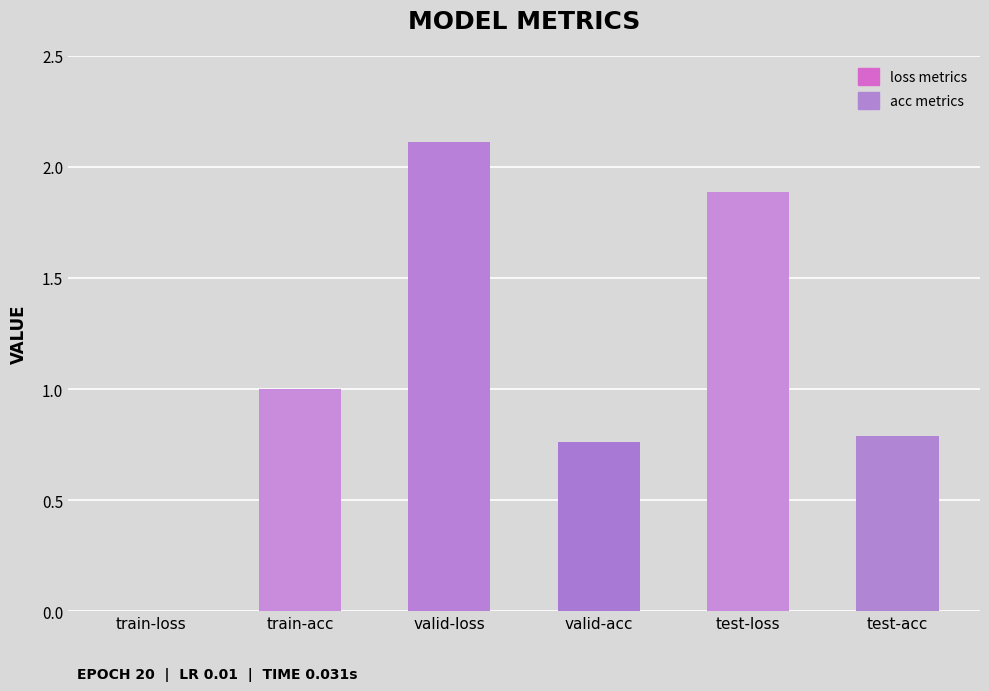

How many data points does each series have?

6